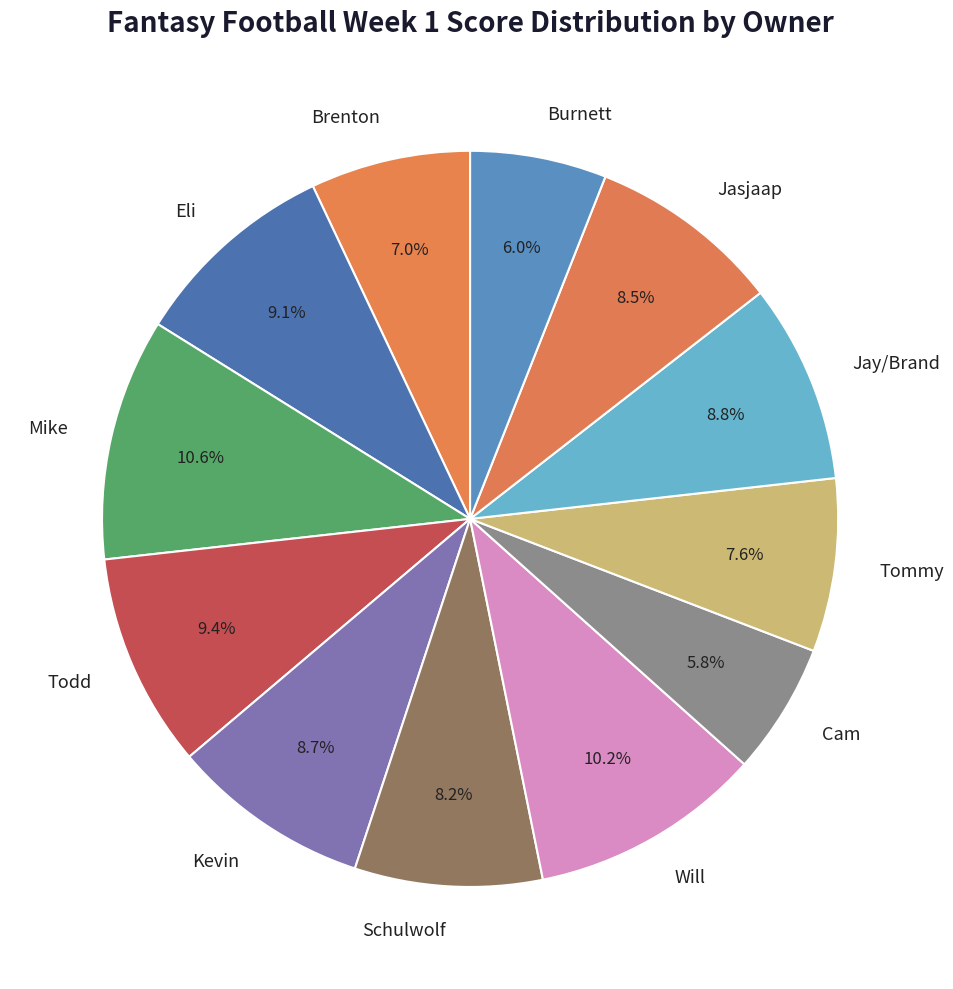

Do Jasjaap and Schulwolf together represent more than half of the pie?

No